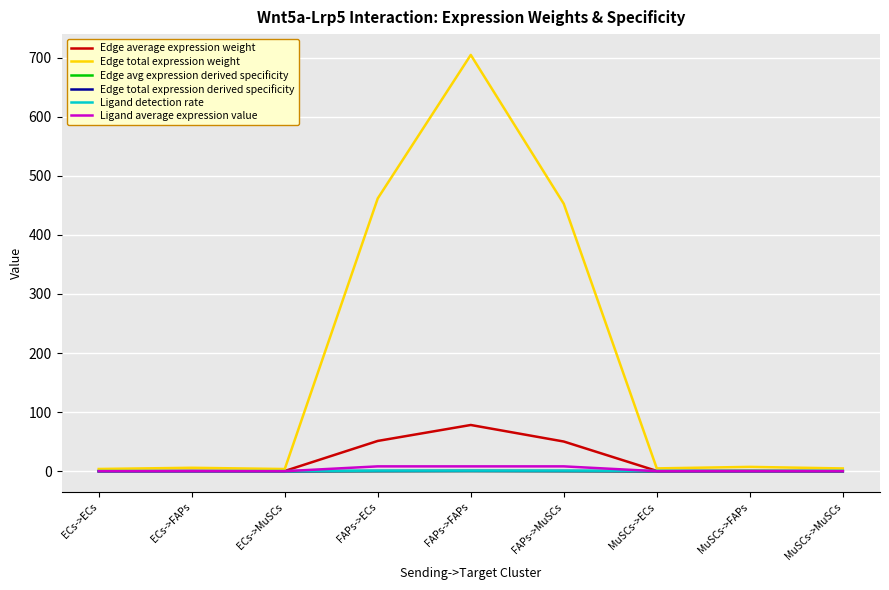

Which series has the largest range (max minus min)?

Edge total expression weight